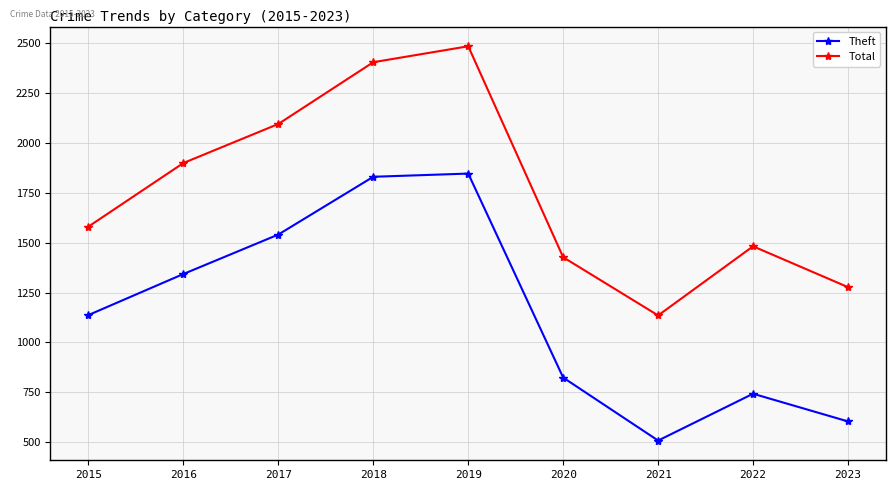

At which category is the sum across all series the highest?

2019